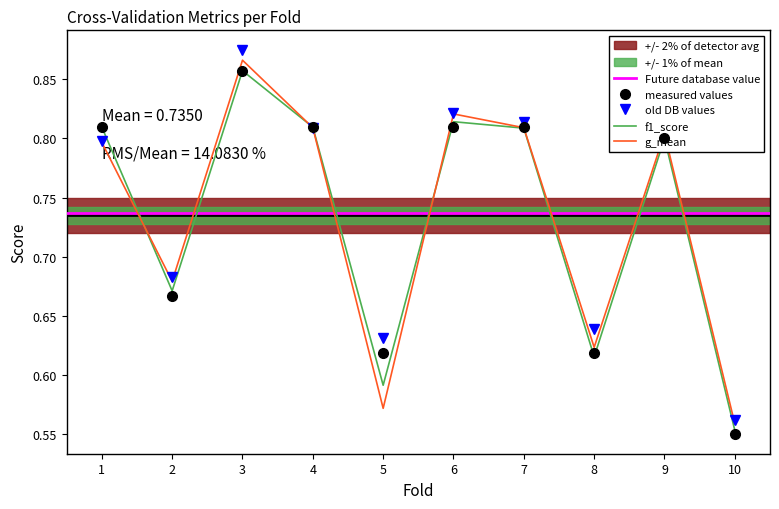

What is the sum of all auc values?

7.4